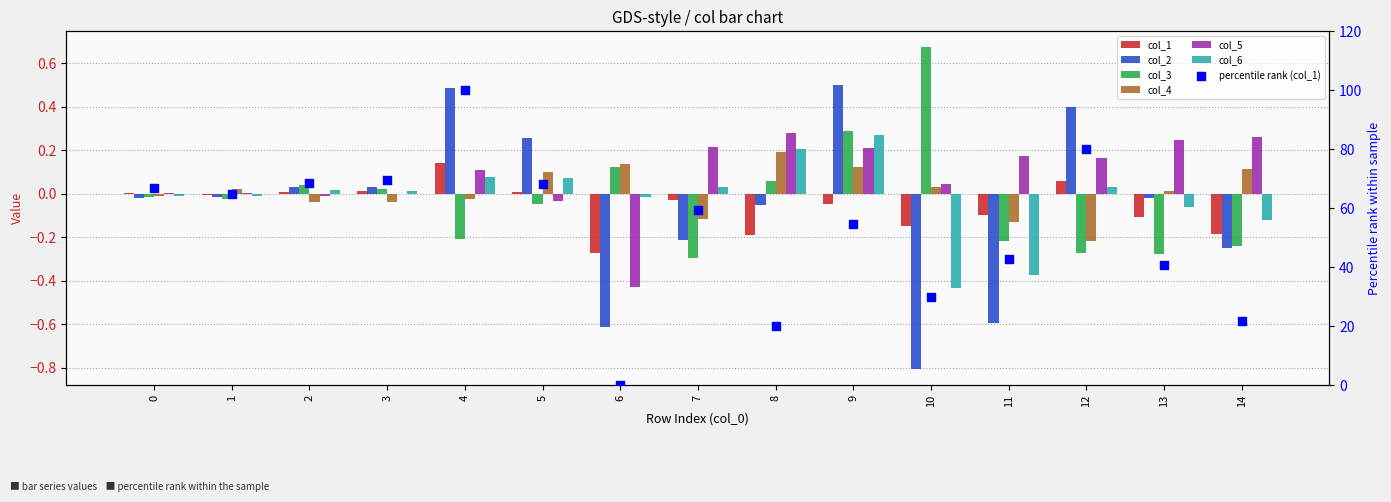

At which category is the sum across all series the highest?

9